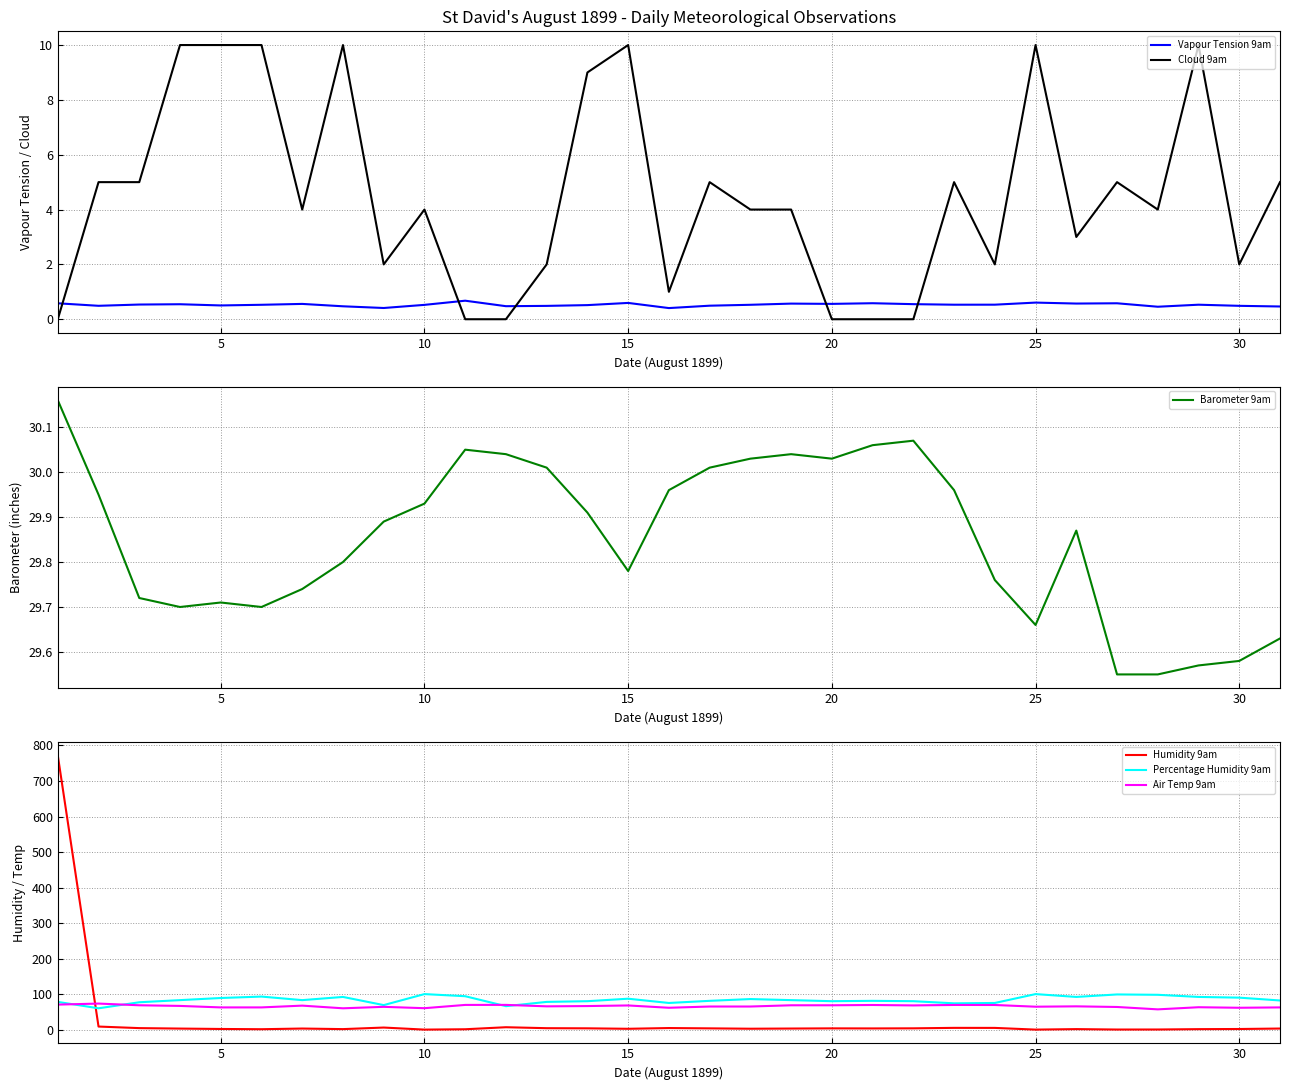

What is the difference between the maximum and minimum values in the Vapour Tension 9am series?

0.3